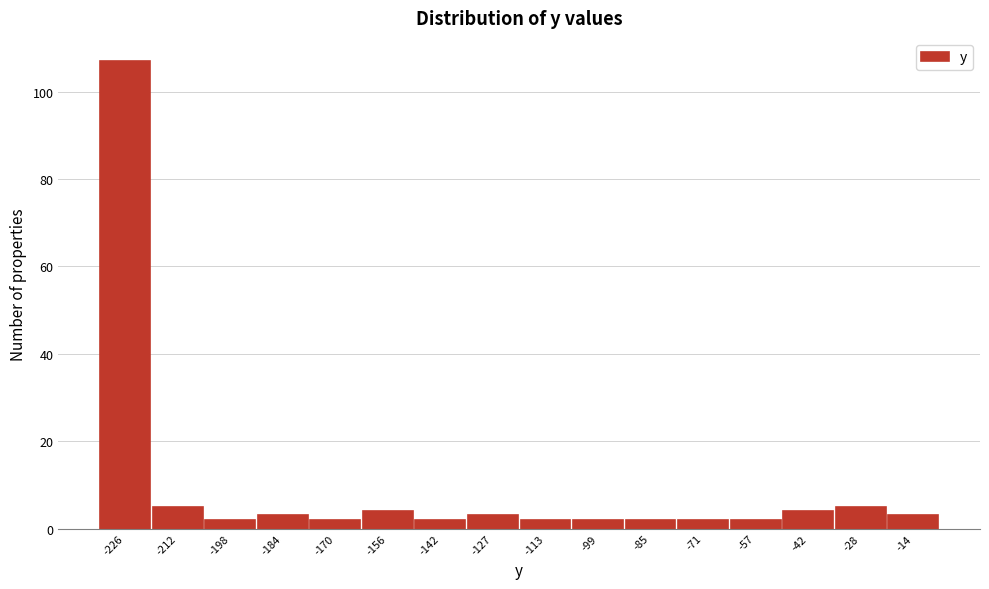

Reading left to right, list all the values displayed in this chart.

-226=107	-212=5	-198=2	-184=3	-170=2	-156=4	-142=2	-127=3	-113=2	-99=2	-85=2	-71=2	-57=2	-42=4	-28=5	-14=3